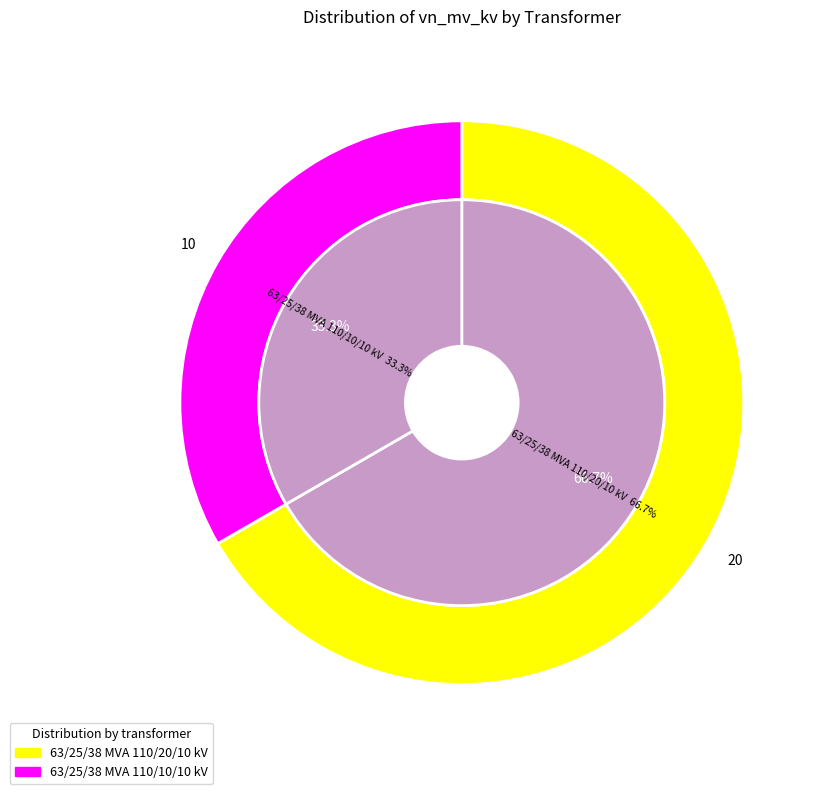

What portion of the pie excludes 63/25/38 MVA 110/20/10 kV?

33.3%